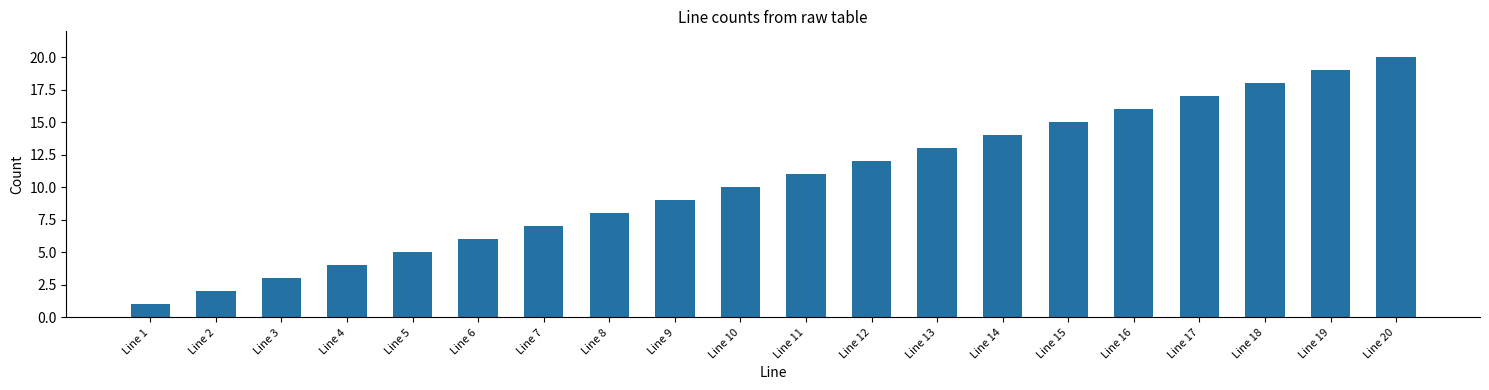

Reading left to right, transcribe all the data shown in this chart.

Line 1=1	Line 2=2	Line 3=3	Line 4=4	Line 5=5	Line 6=6	Line 7=7	Line 8=8	Line 9=9	Line 10=10	Line 11=11	Line 12=12	Line 13=13	Line 14=14	Line 15=15	Line 16=16	Line 17=17	Line 18=18	Line 19=19	Line 20=20